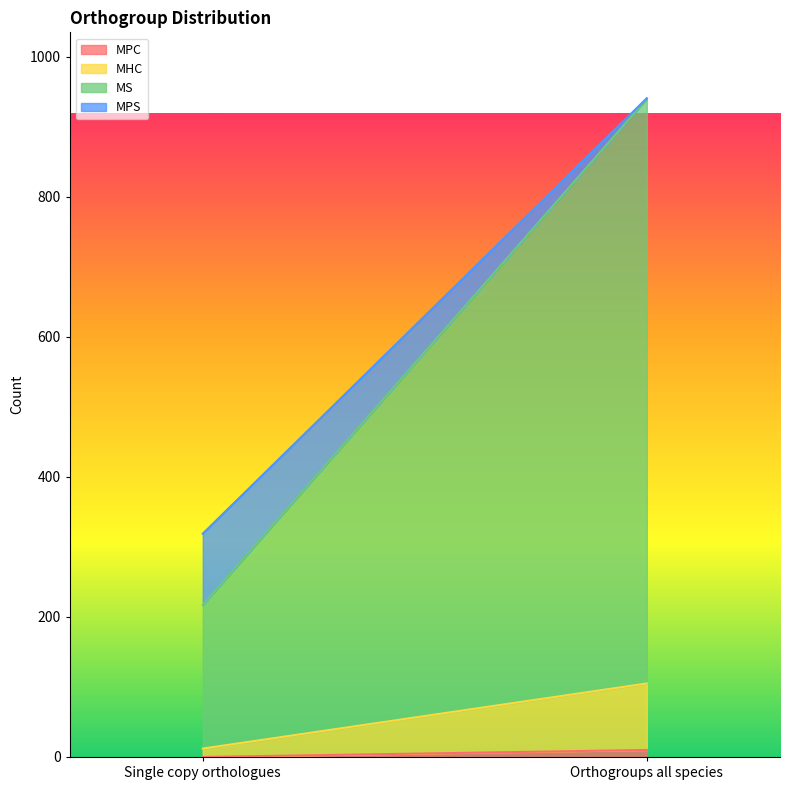

What is the sum of the MHC values at Single copy orthologues and Orthogroups all species?

107